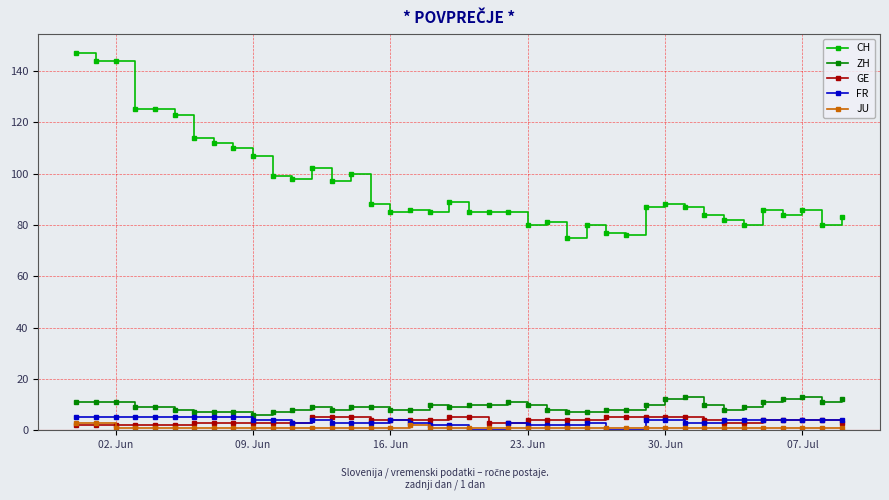

What is the value of the CH point at the 38th from the left?

86